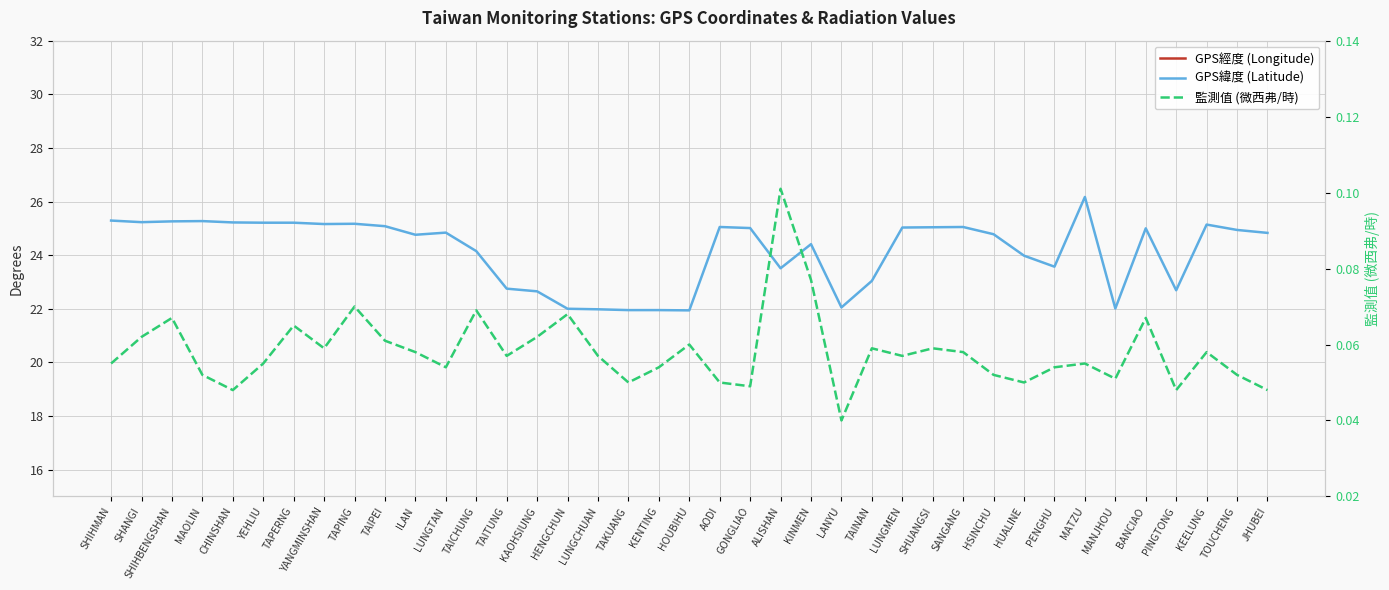

At how many categories does at least one series exceed 102?

39